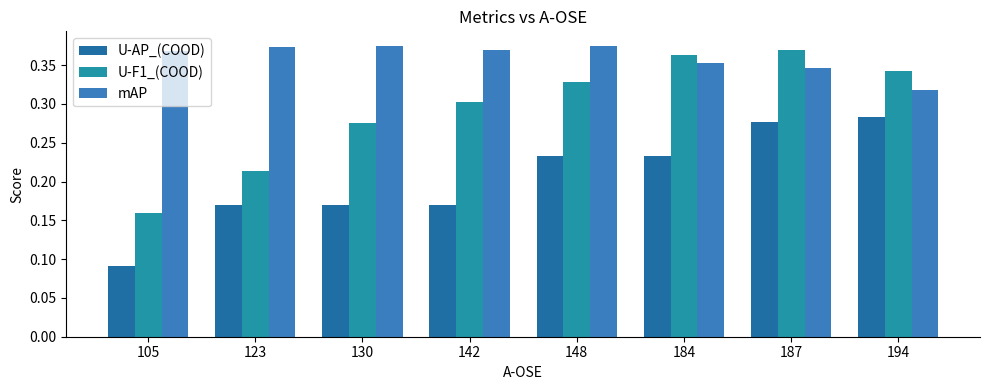

What is the difference between the maximum and minimum values in the mAP series?

0.1